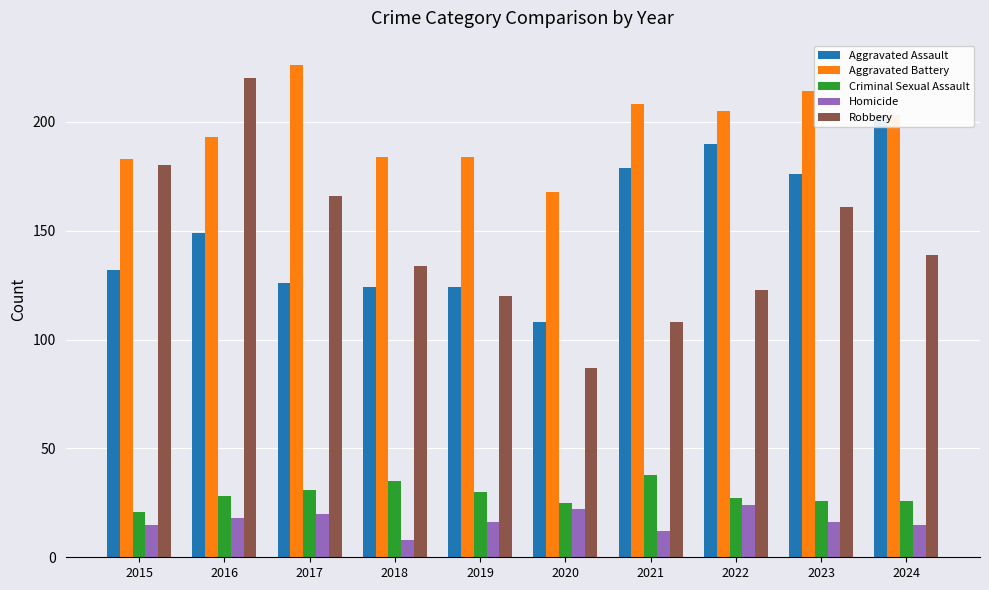

The Robbery series shows 28 at 2022. True or false?

False